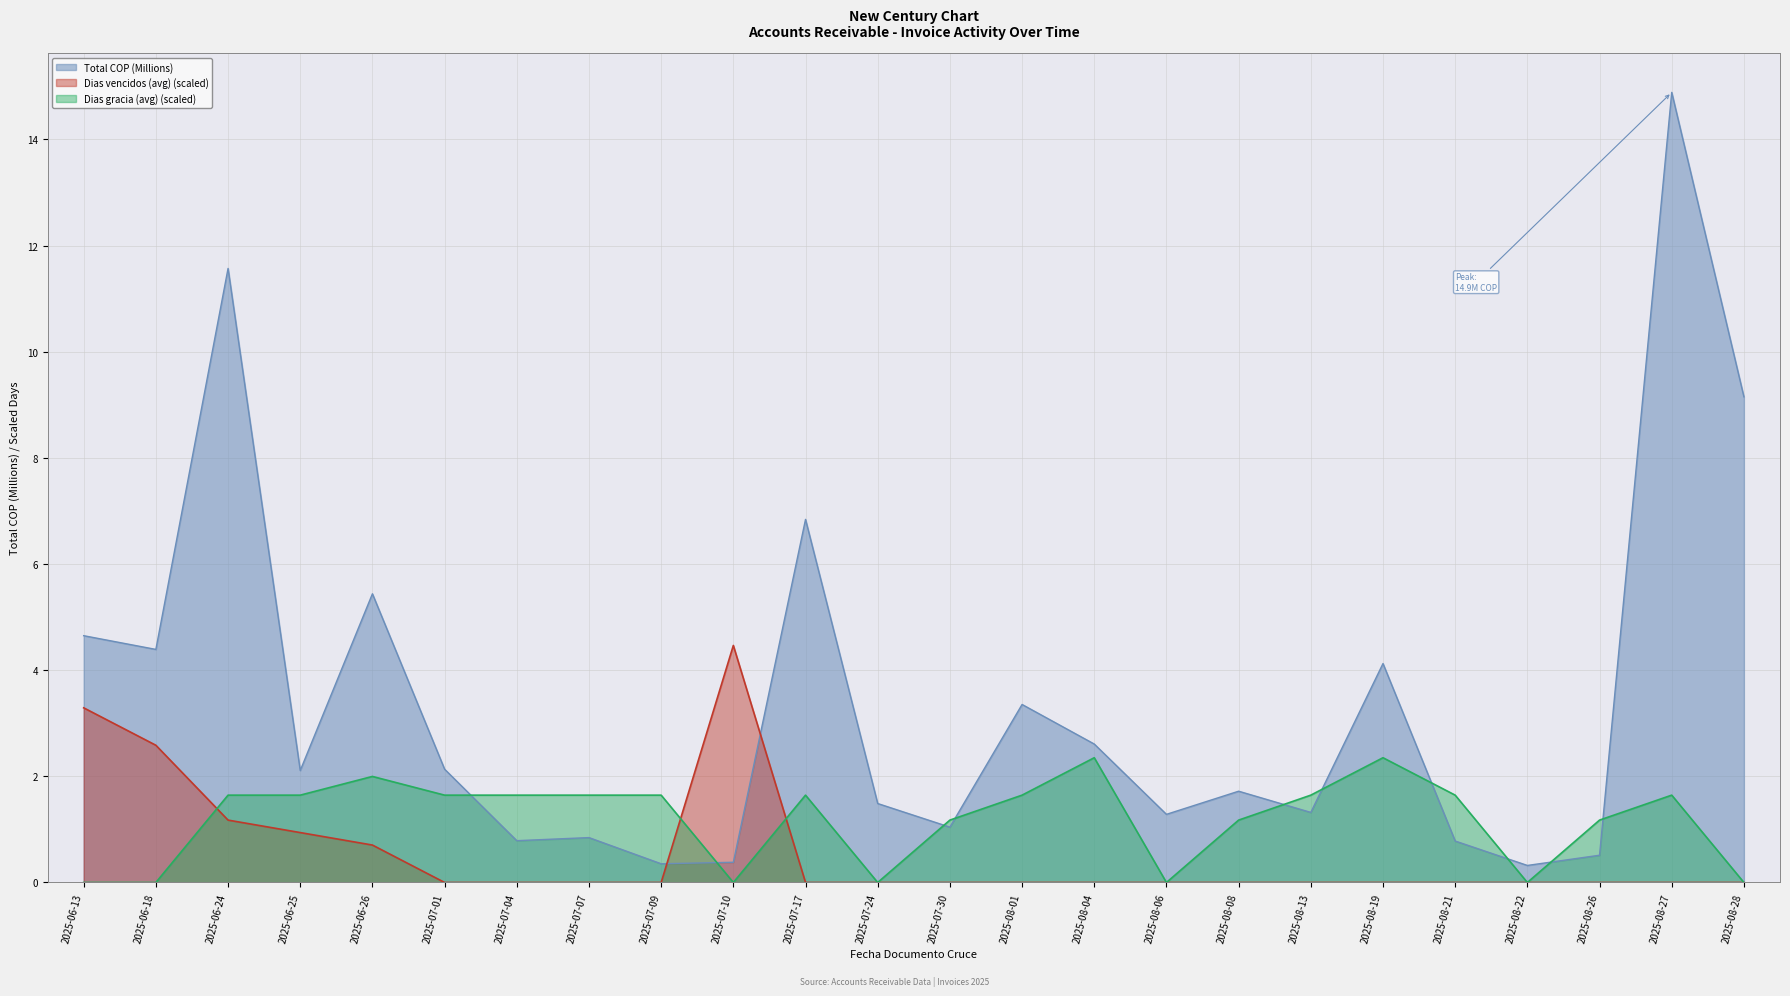

Between 2025-08-28 and 2025-08-01, which is larger?

2025-08-28